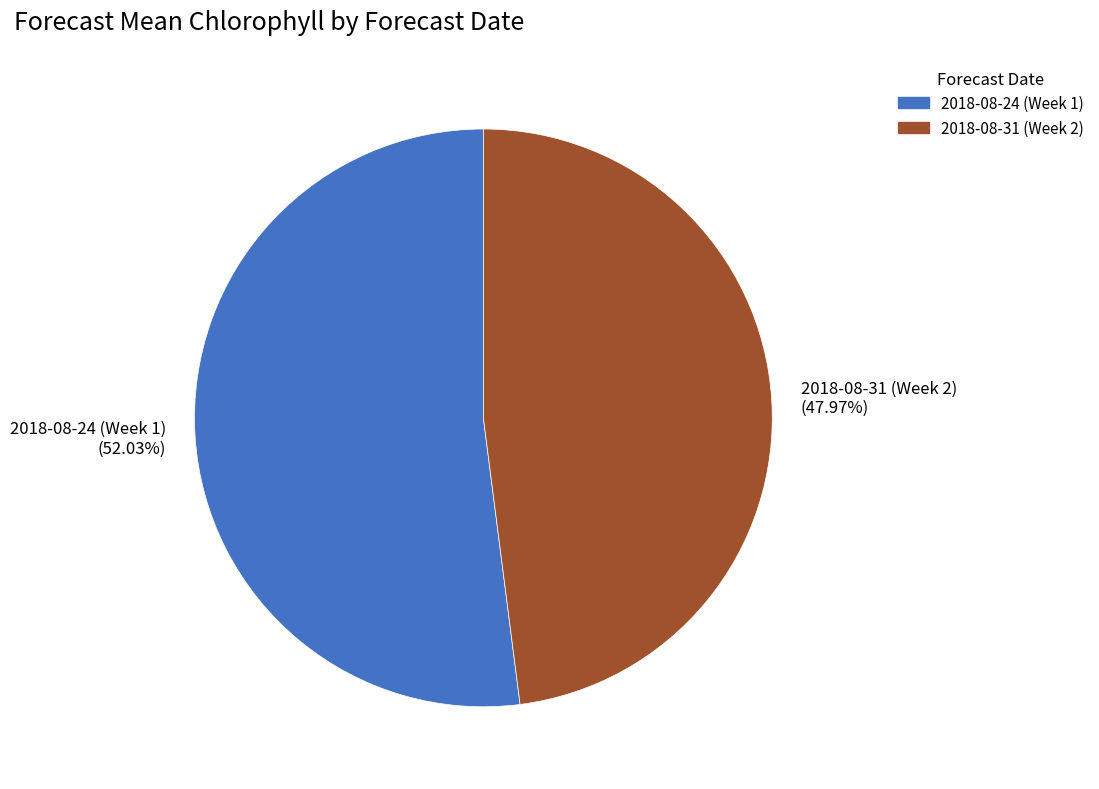

To the nearest percent, what is the average slice percentage?

50%